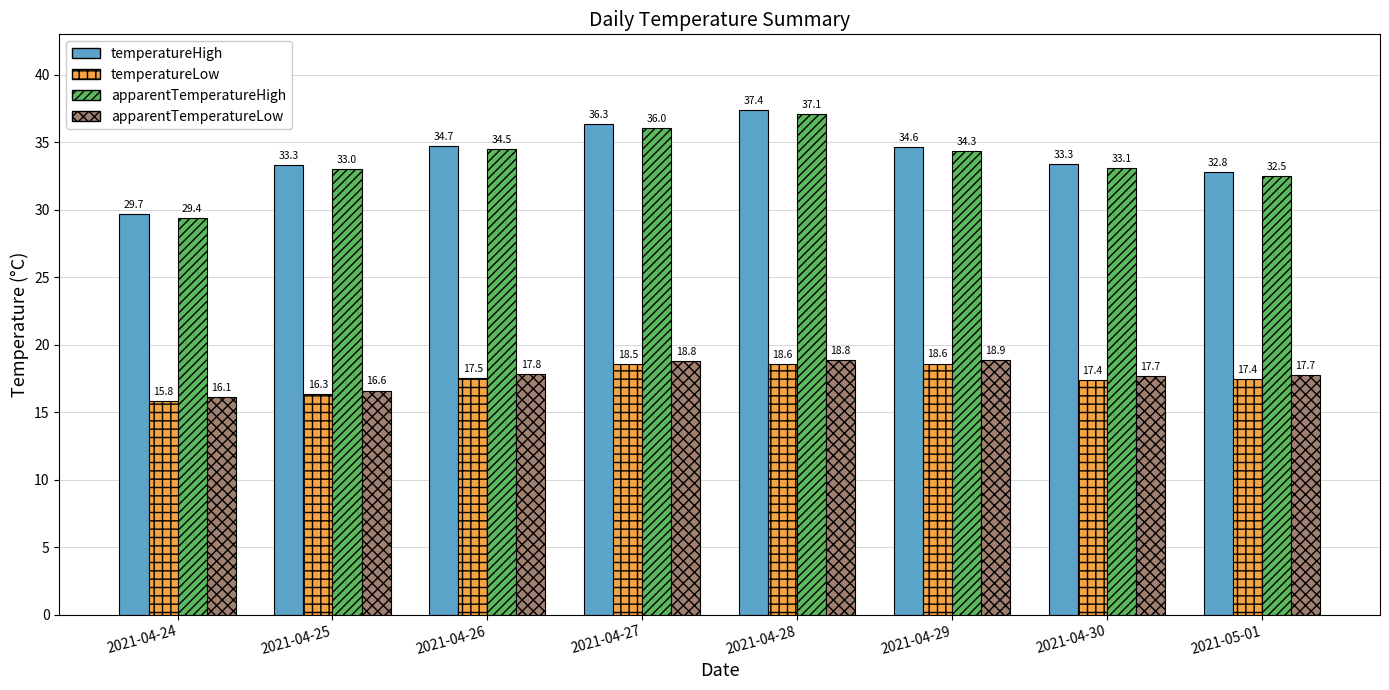

Which category has the lowest value in the apparentTemperatureHigh series?

2021-04-24